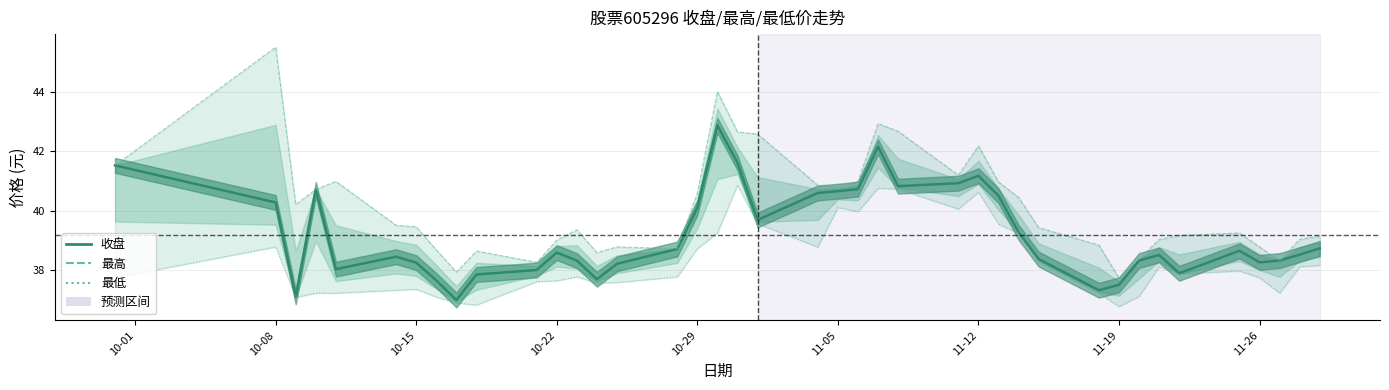

At how many categories does at least one series exceed 37?

40